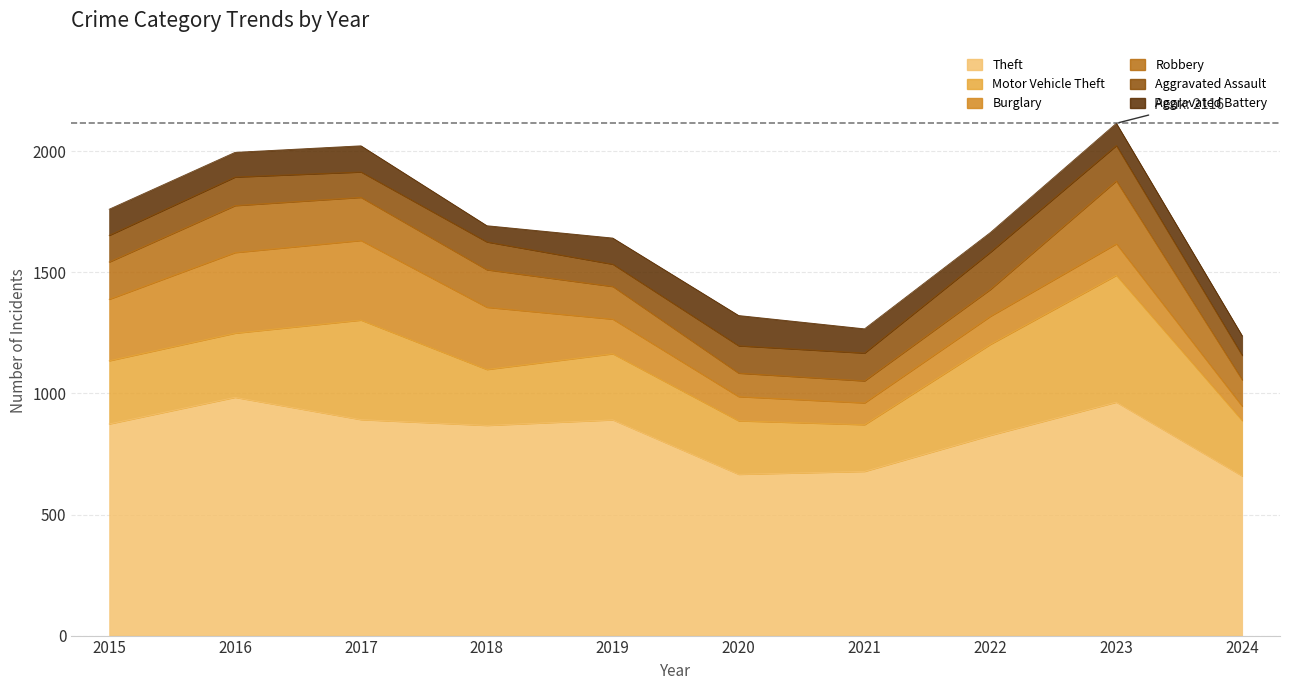

How many data points in Robbery are less than 154?

5